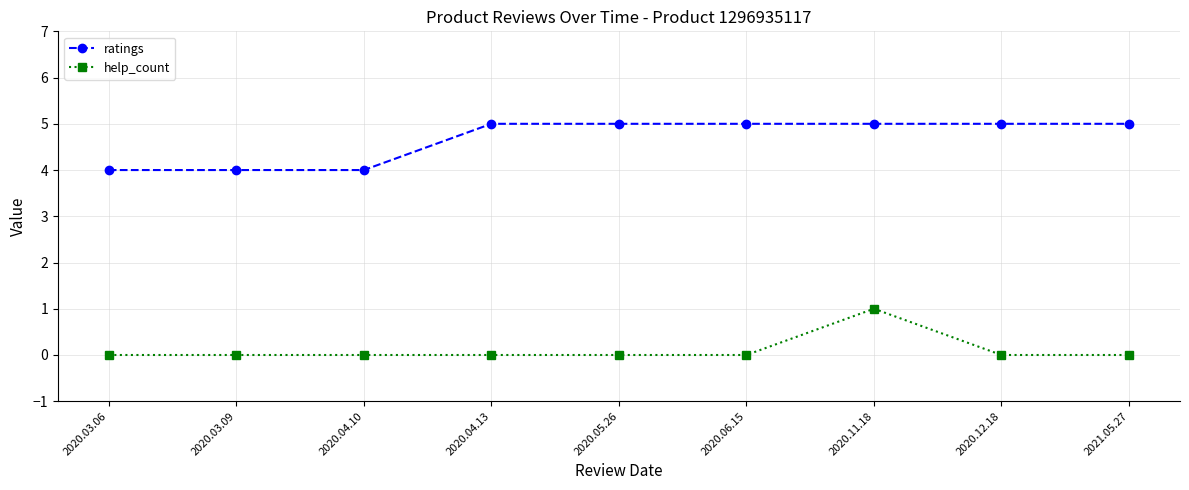

True or false: help_count and ratings intersect in this chart.

False